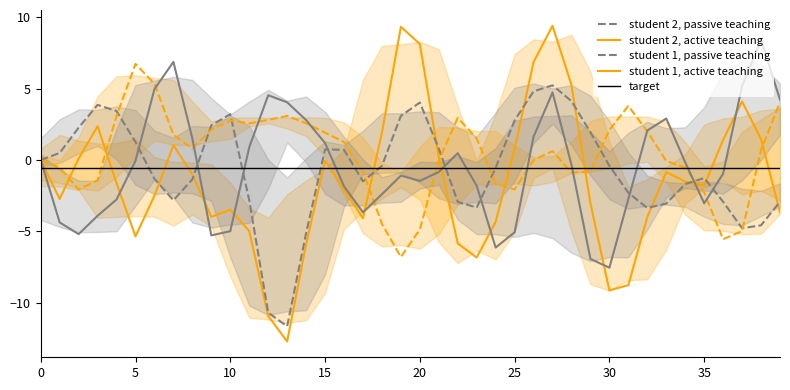

Rank the categories by T8 value from lowest to highest.

30, 29, 24, 9, 2, 25, 10, 1, 3, 17, 35, 4, 31, 18, 16, 23, 20, 19, 36, 21, 28, 34, 5, 0, 22, 11, 15, 8, 26, 32, 14, 33, 13, 39, 12, 27, 6, 37, 7, 38